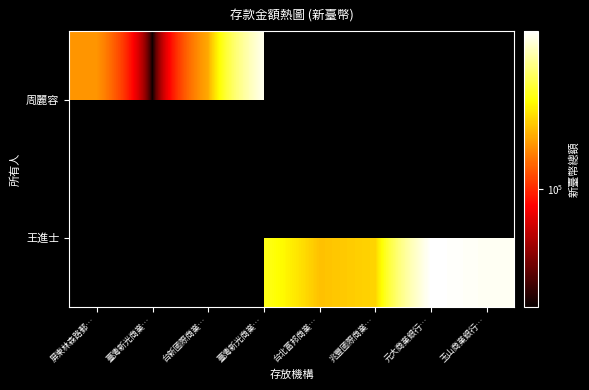

Which series has the widest spread of values?

周麗容